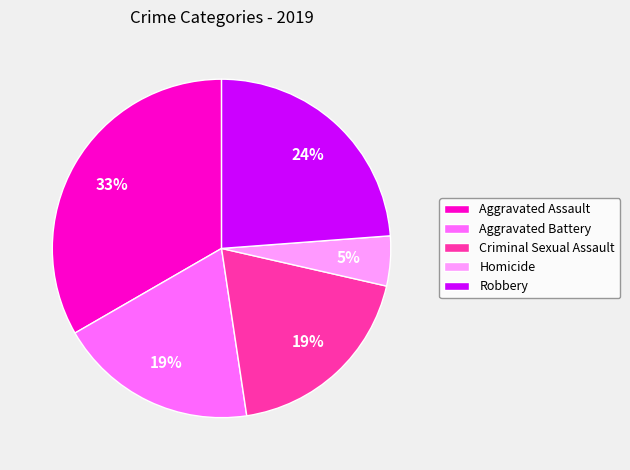

What is the largest slice in the pie chart?

Aggravated Assault